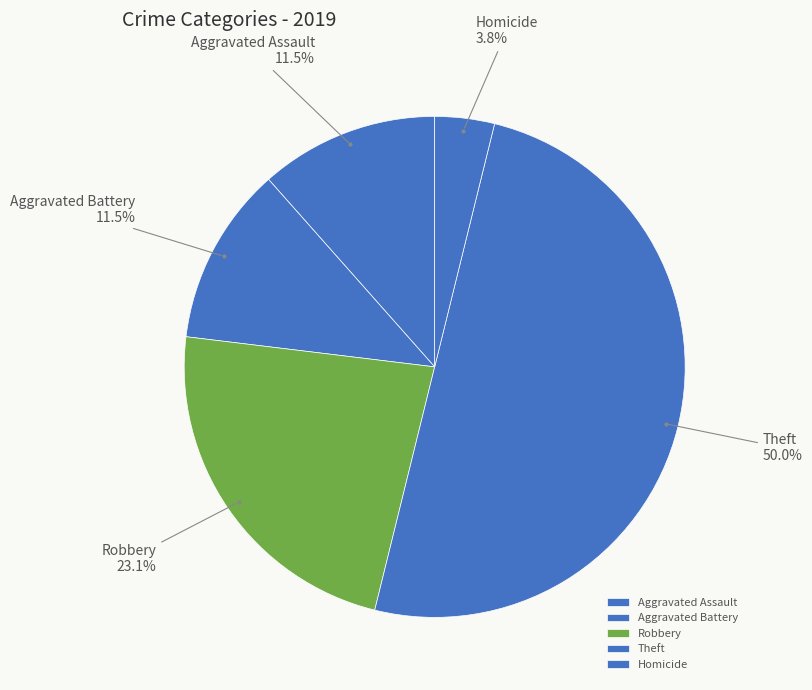

Does any single category account for the majority?

No